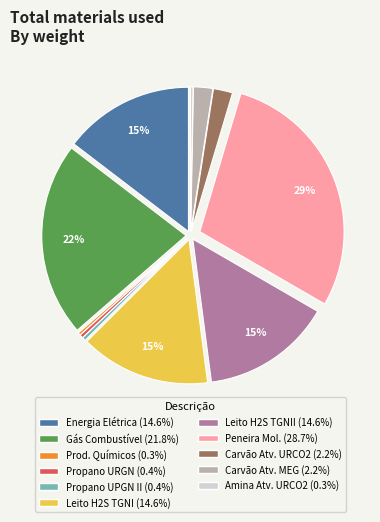

Does any single category account for the majority?

No